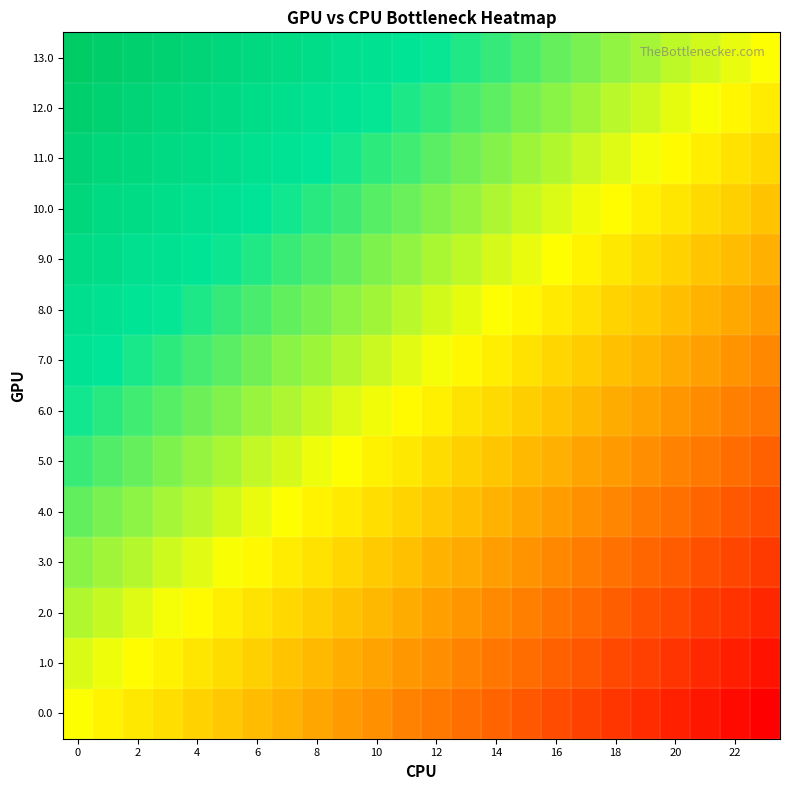

Which label corresponds to the smallest value in the chart?

23